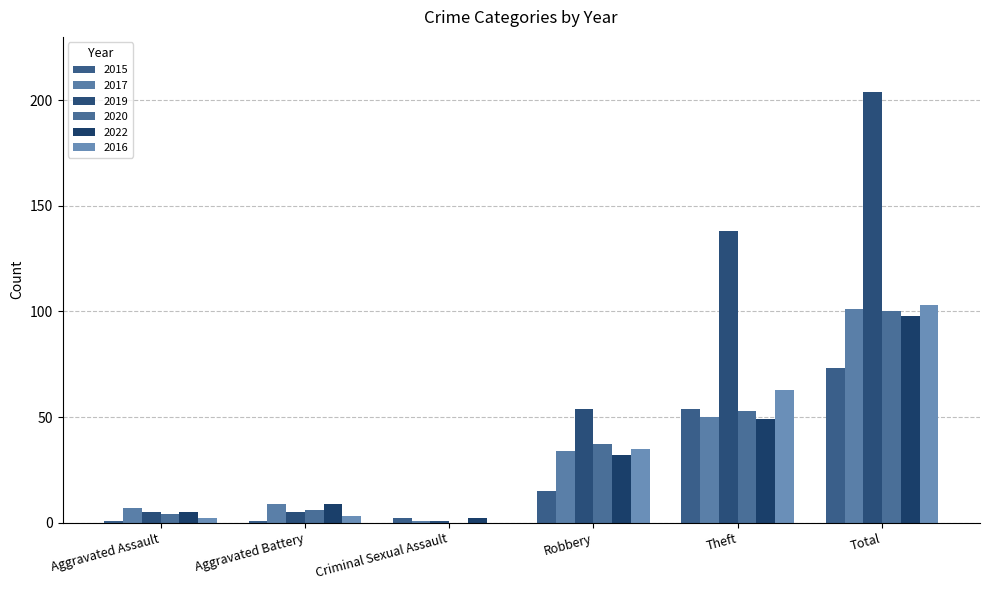

Between Total and Aggravated Battery, which is larger?

Total